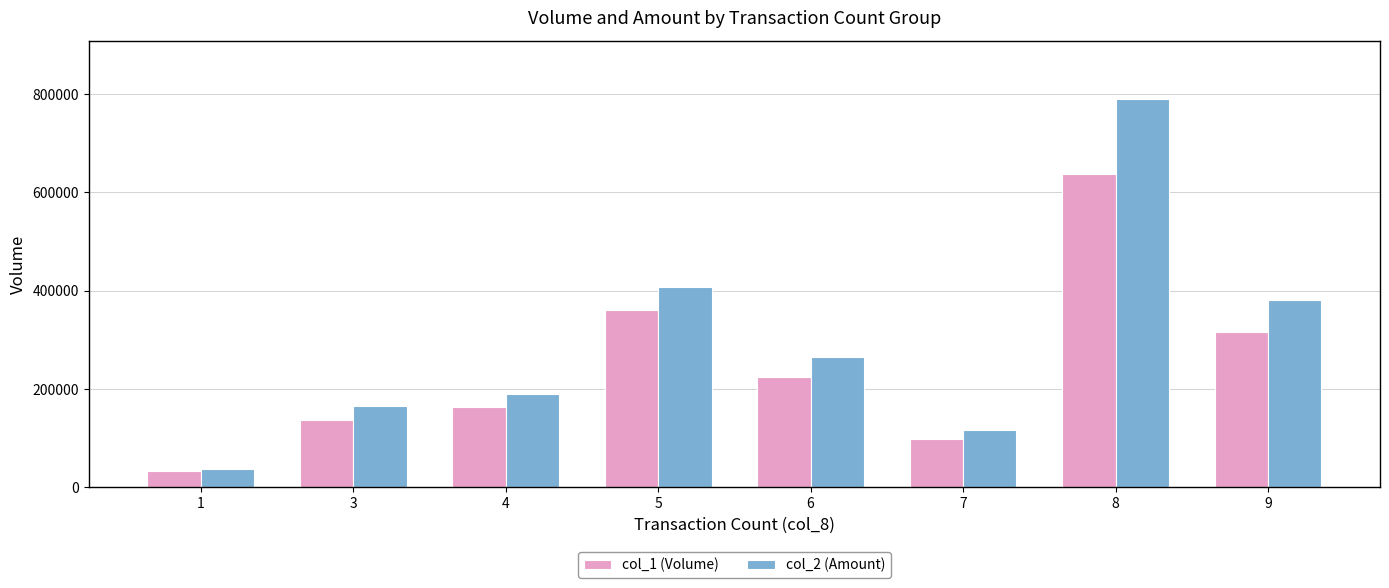

List the series in order of their overall mean, highest first.

col_2 (Amount), col_1 (Volume)